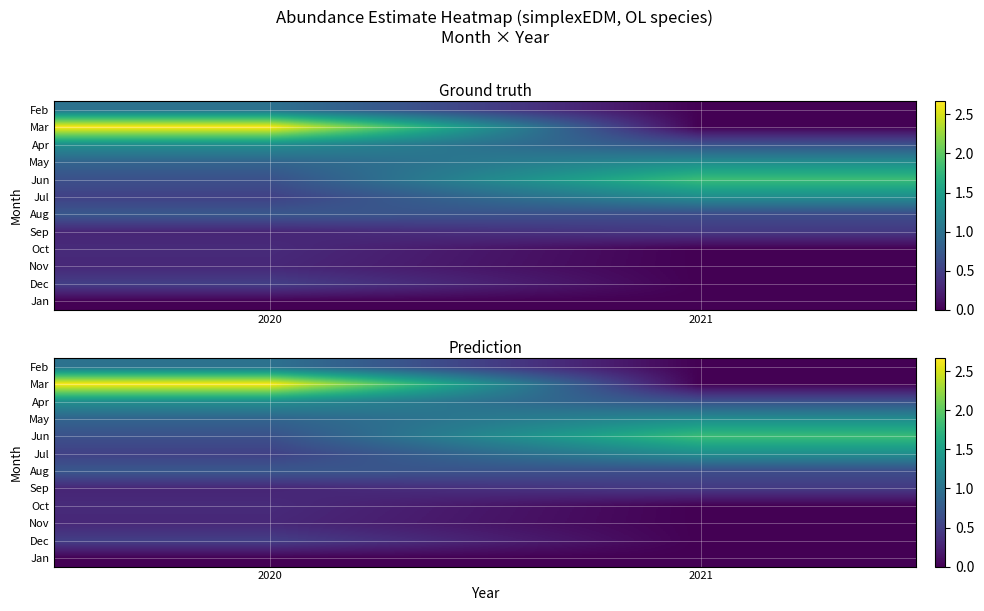

Which has a higher value, 2020 or 2021?

2020